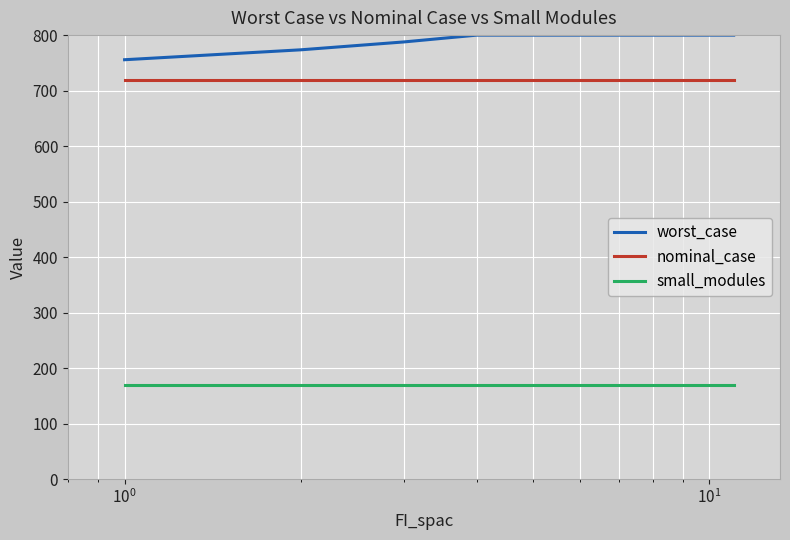

True or false: small_modules and nominal_case cross at least once.

False